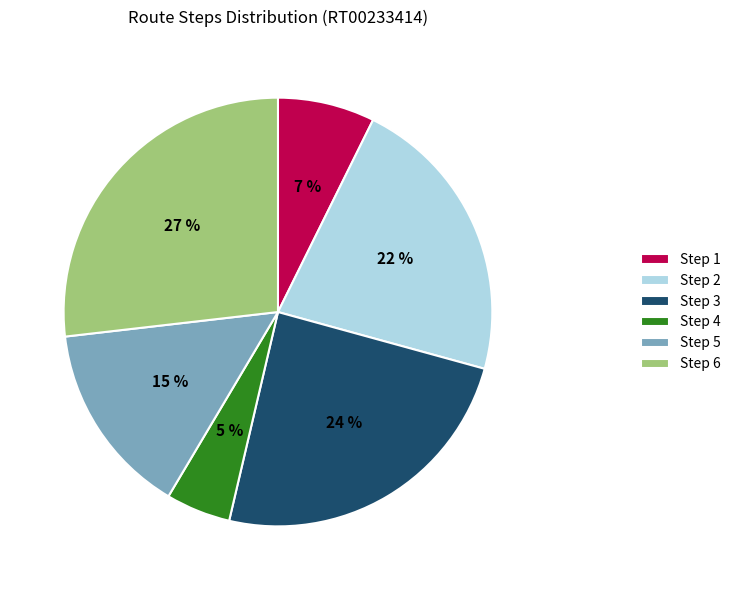

To the nearest percent, what is the average slice percentage?

17%